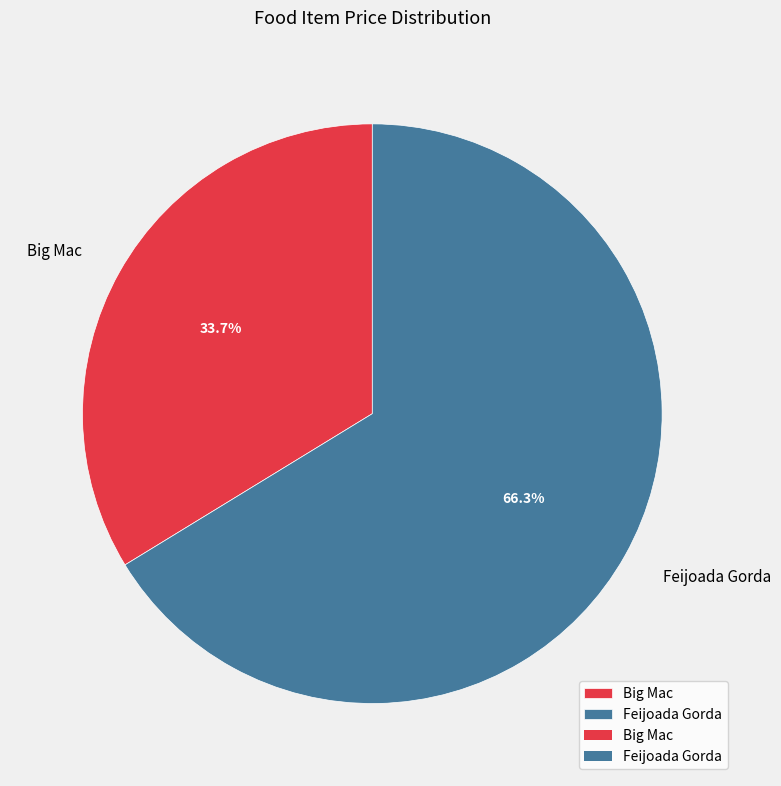

The Feijoada Gorda slice represents 66% of the pie. True or false?

True